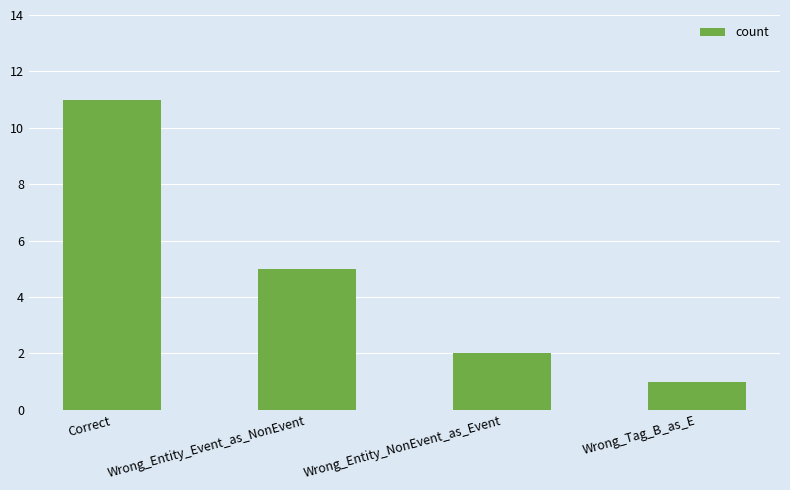

What is the difference between the maximum and second lowest values?

9